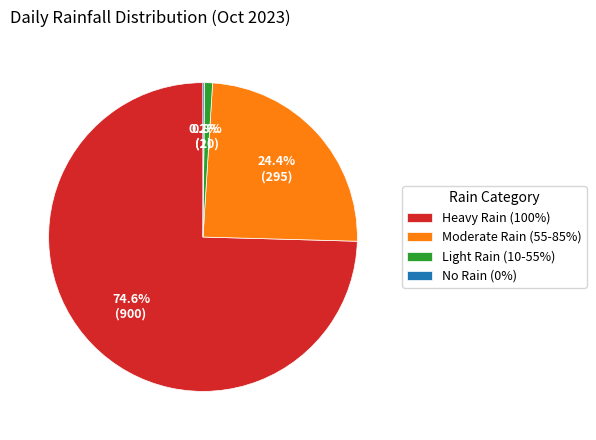

How much of the chart is everything except Light Rain (10-55%)?

99.2%